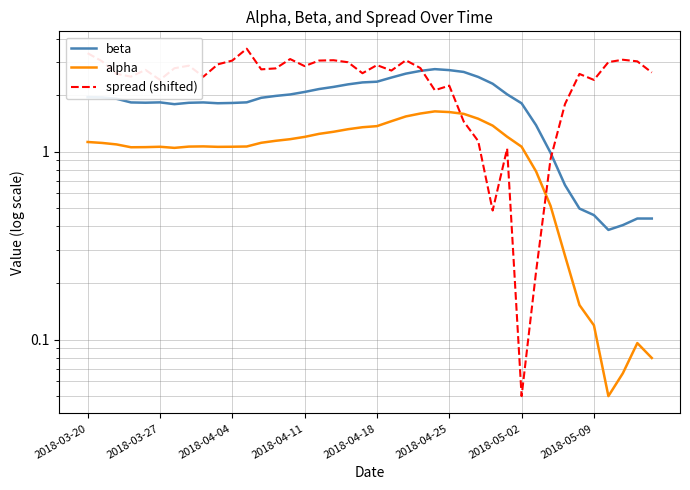

Does the chart display data point markers on the line(s)?

No